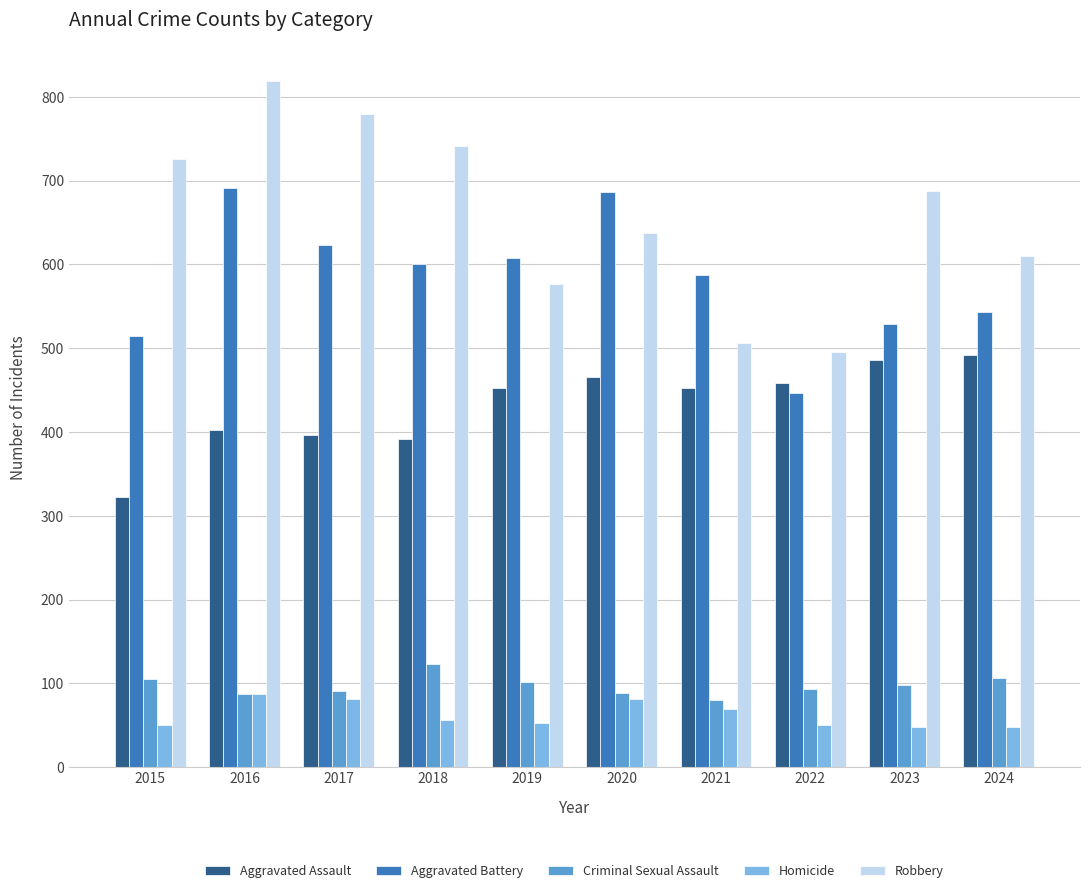

How many bars are there in each group?

5